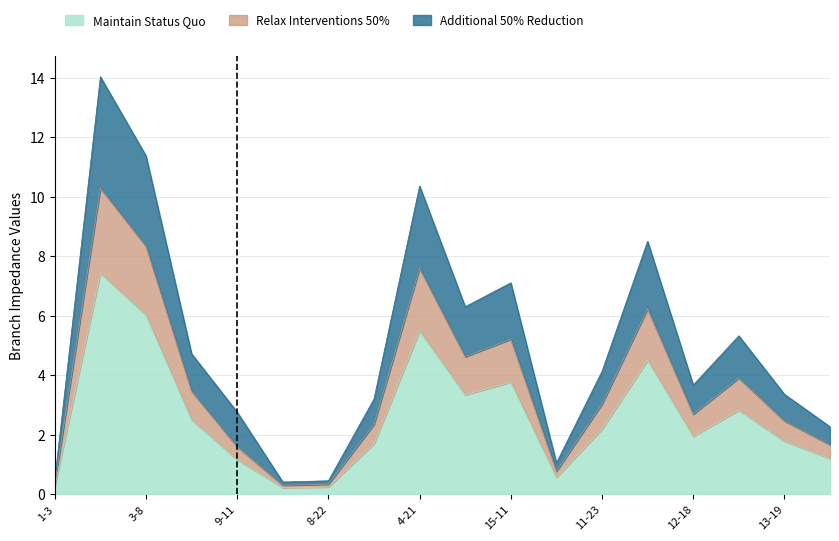

Between 1-3 and 19-20, which is larger?

19-20